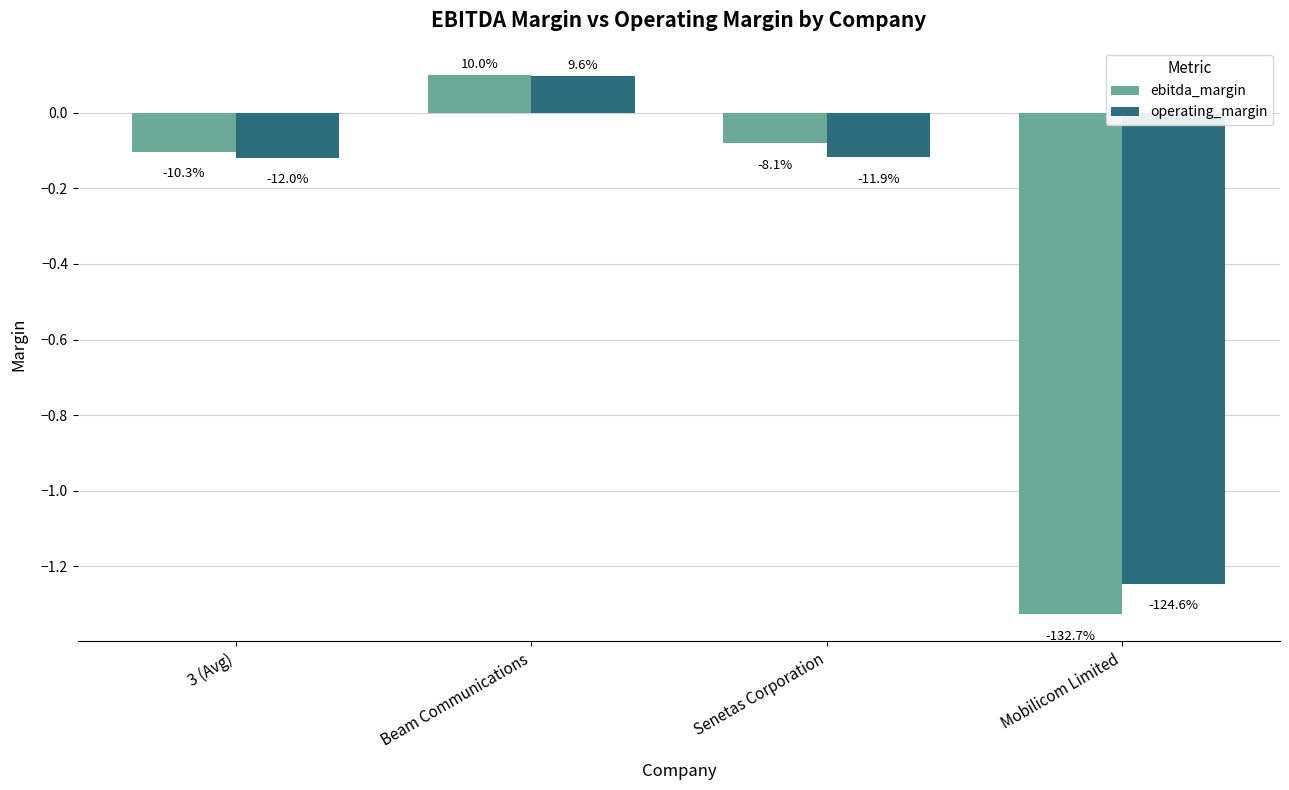

Does the chart contain stacked bars?

No